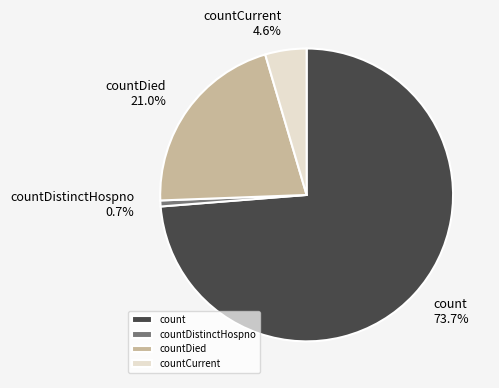

Which category has the biggest portion of the pie?

count